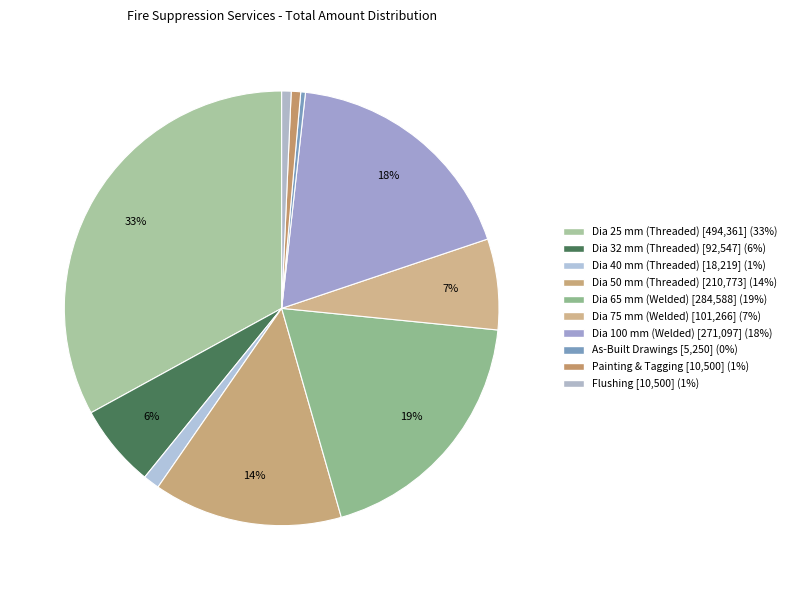

Is Dia 32 mm (Threaded) the majority of the pie?

No